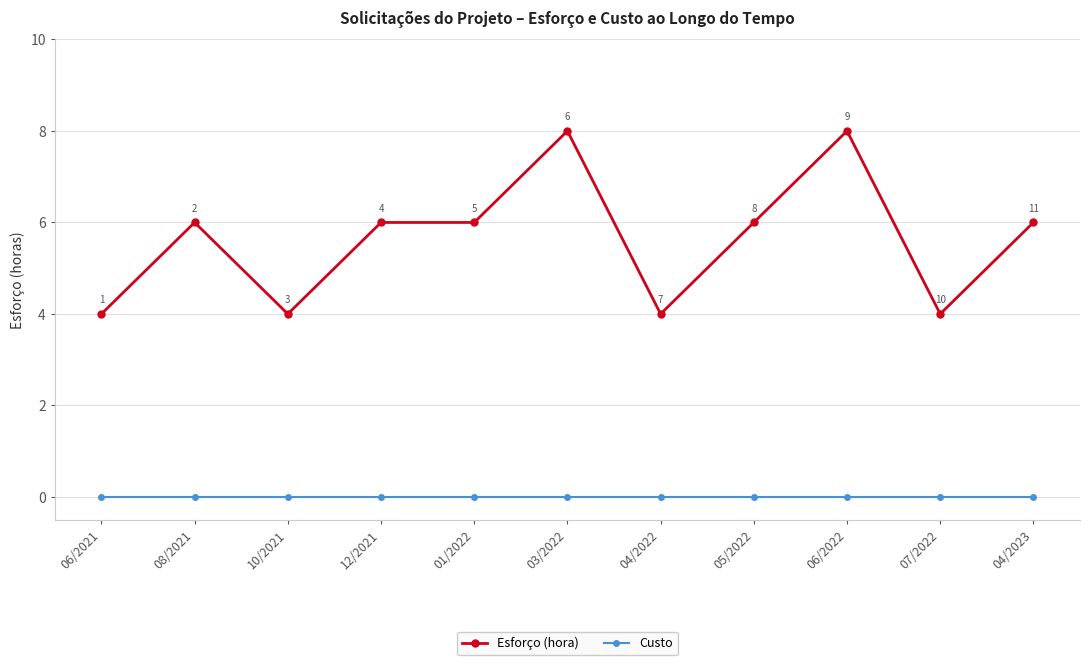

True or false: Esforço (hora) has more than 0 interior local peaks.

True